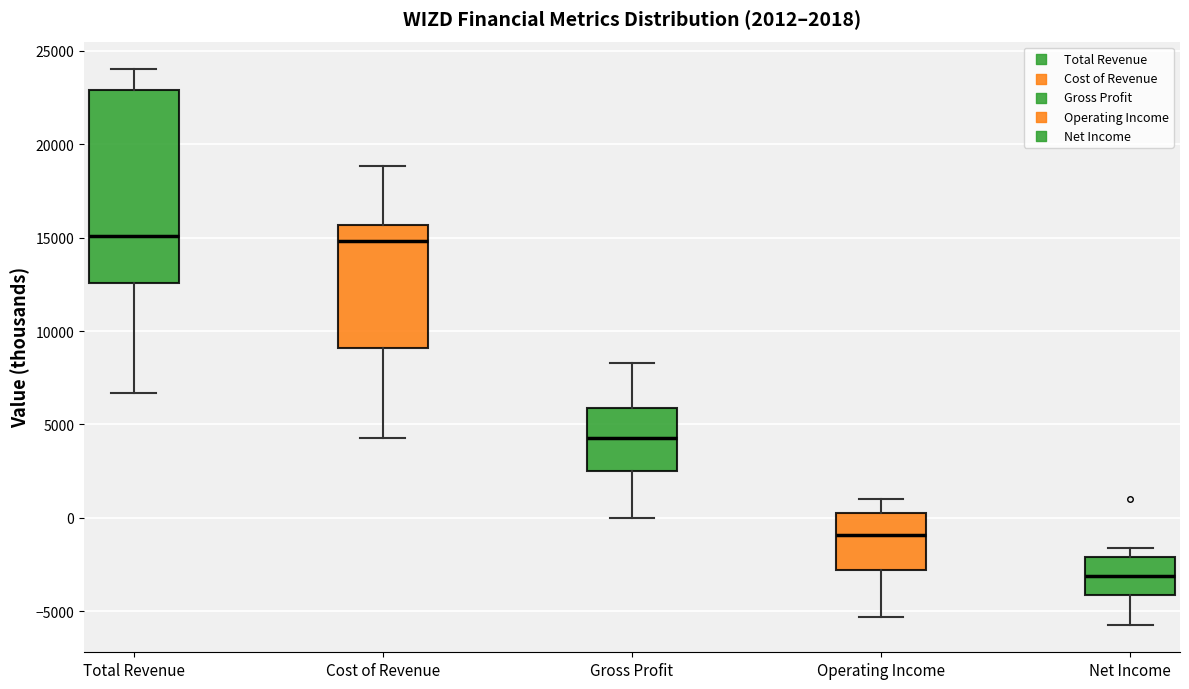

Comparing the boxes themselves (not the whiskers), which one is the tallest?

Total Revenue